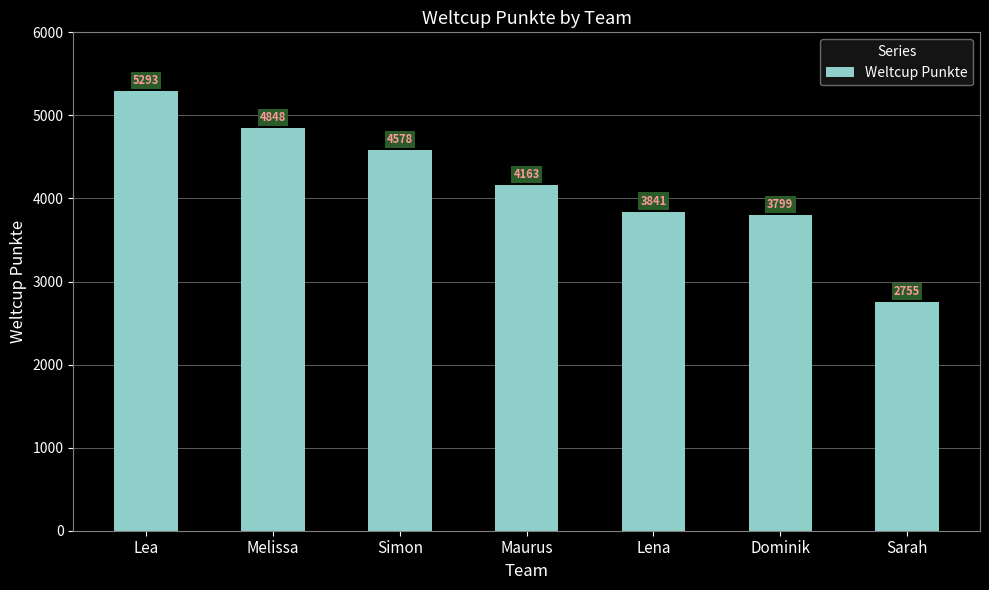

What is the approximate value at Sarah, to the nearest 100?

2800